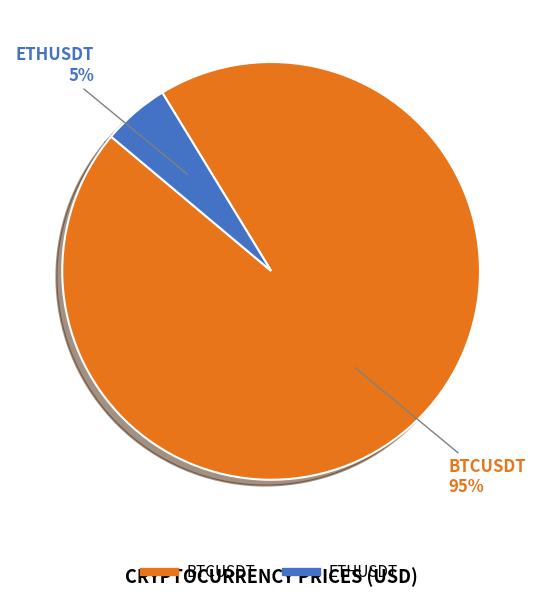

Is the sum of BTCUSDT and ETHUSDT greater than half?

Yes